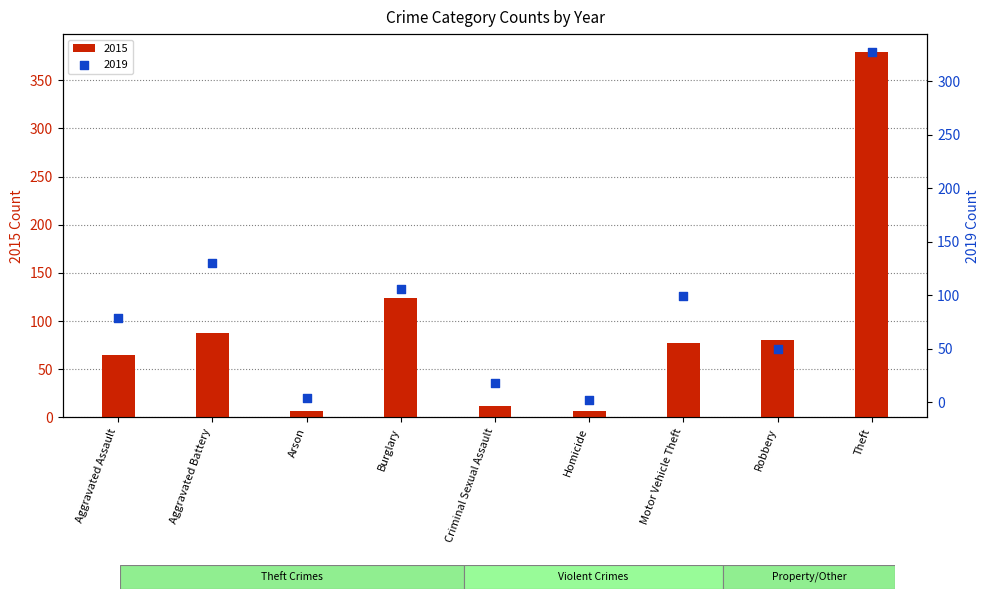

At how many categories does at least one series exceed 173?

1